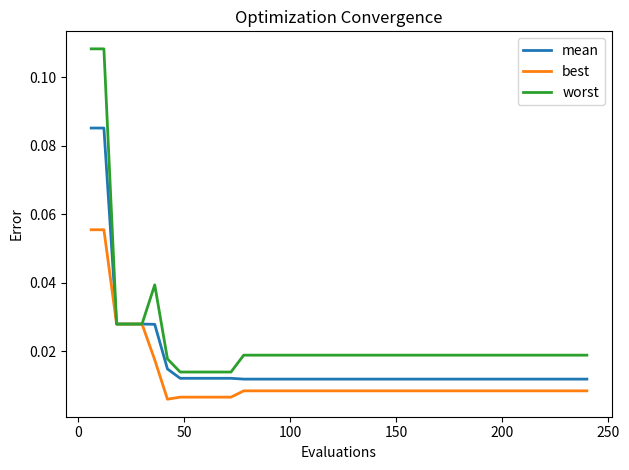

Rank the series by their average value, from lowest to highest.

best, mean, worst